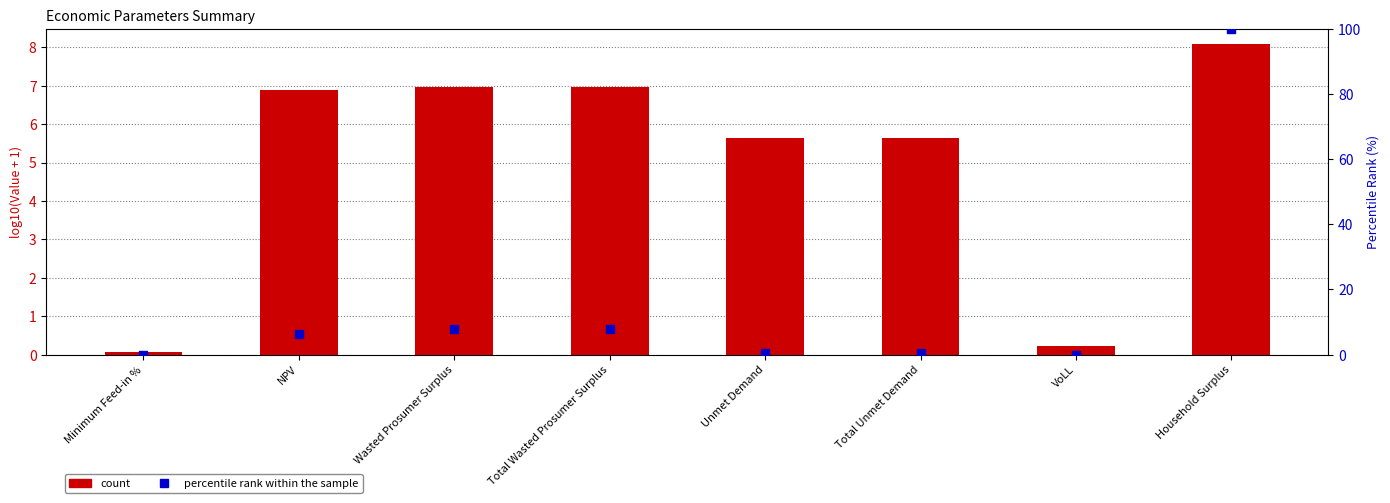

Which series contains the lowest Y value?

percentile rank within the sample